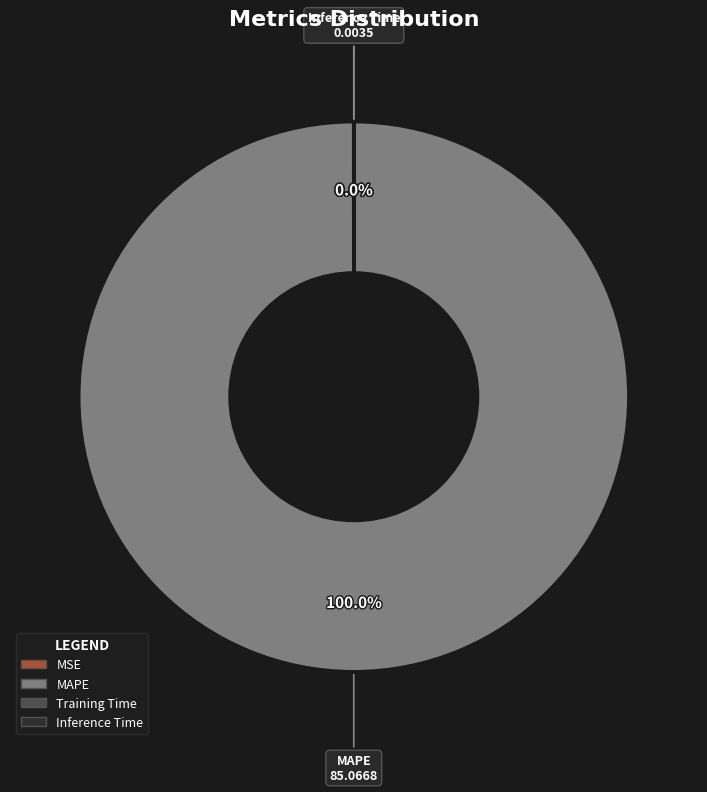

What is the majority slice?

MAPE